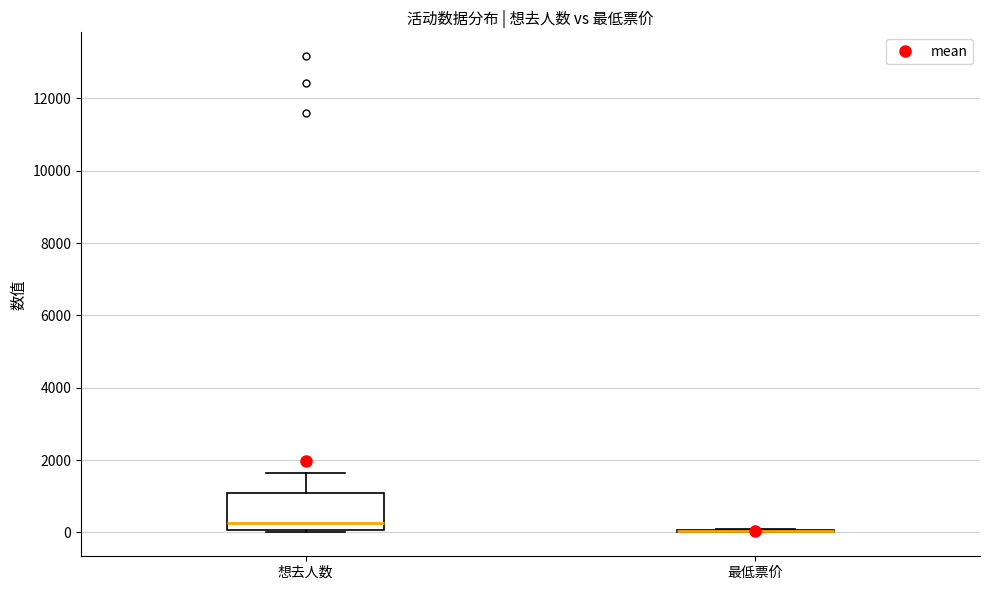

Reading left to right, transcribe this box plot: for each box, give where its median line is, the range the box spans, and where its two whiskers end, as read against the y-axis. The values are not printed on the chart, so give them approximately, as read against the axis.

想去人数: median 200, box 0 to 1000, whiskers 0 to 1600
最低票价: box collapsed to a line at 0, whiskers 0 to 0